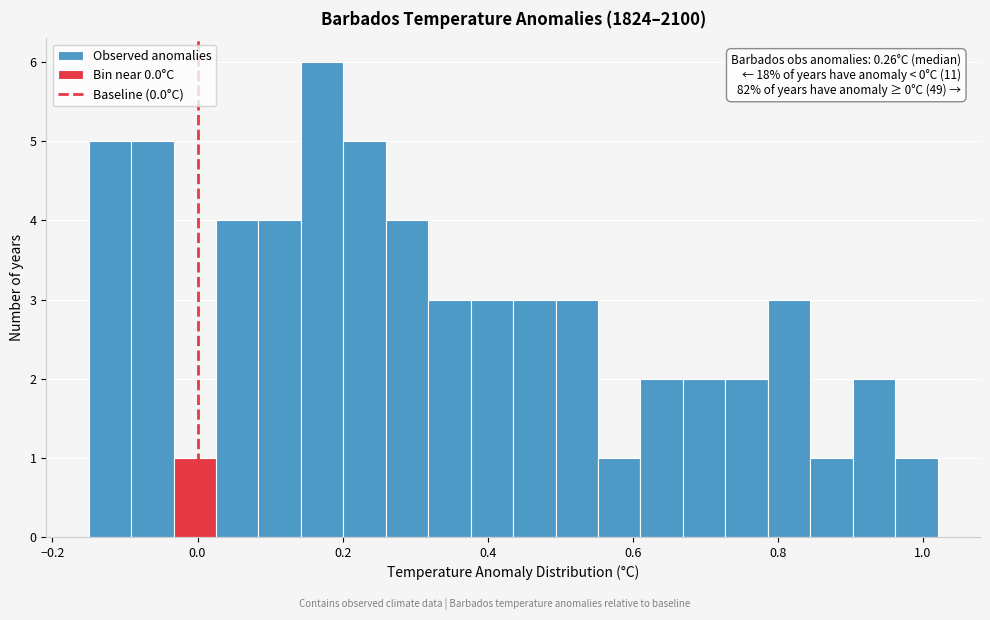

Read against the x-axis, roughly where is the centre of the tallest bar?

0.18